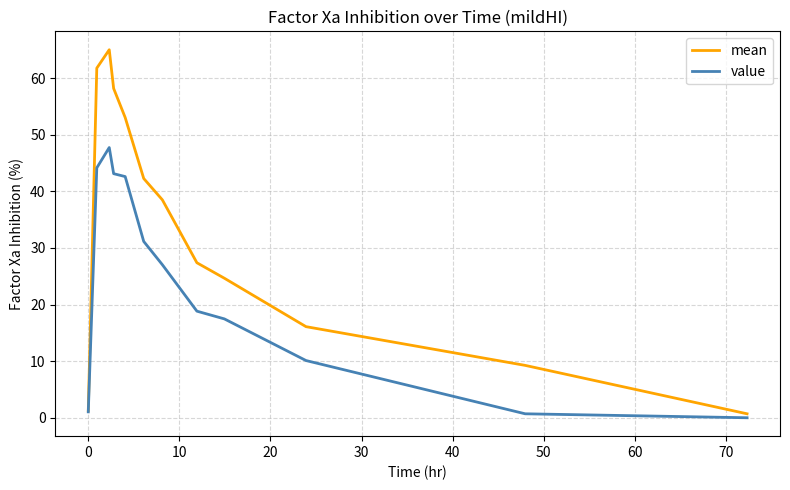

How many values in the value series are below 27?

6